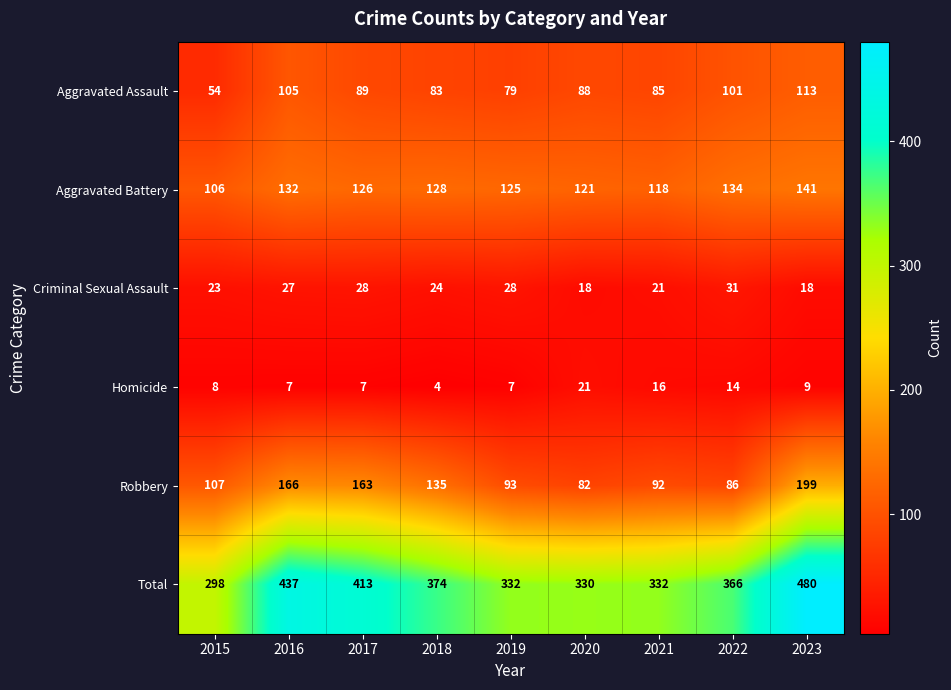

Is it true that Criminal Sexual Assault equals 7 at 2020?

False